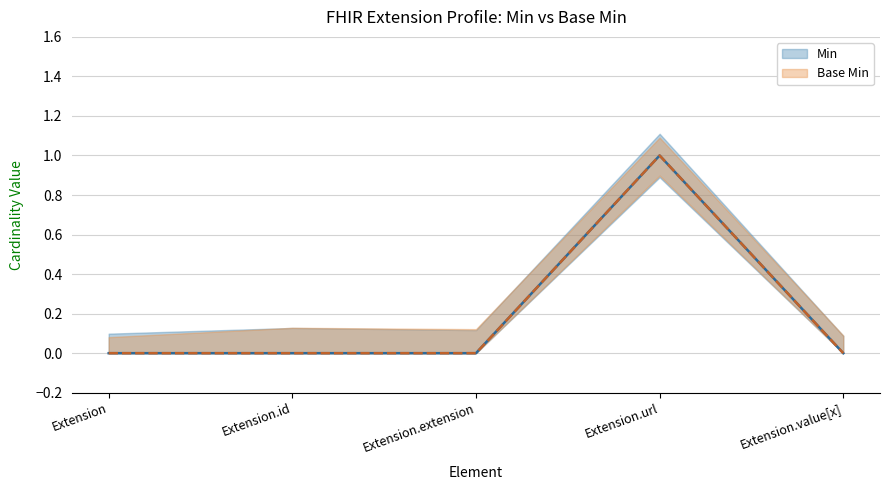

Reading right to left, extract all data points from this chart.

Min: 0	1	0	0	0
Base Min: 0	1	0	0	0